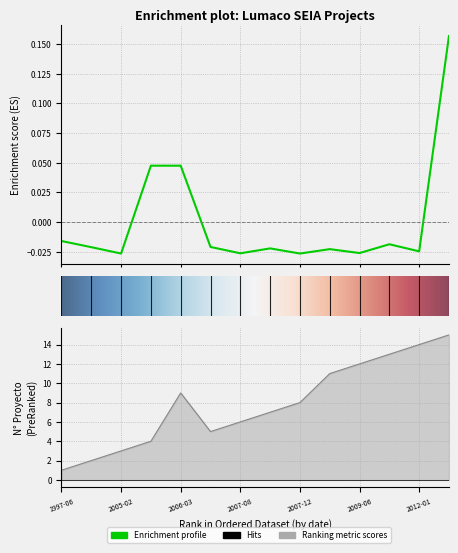

What is the difference between the maximum and minimum values?

0.2